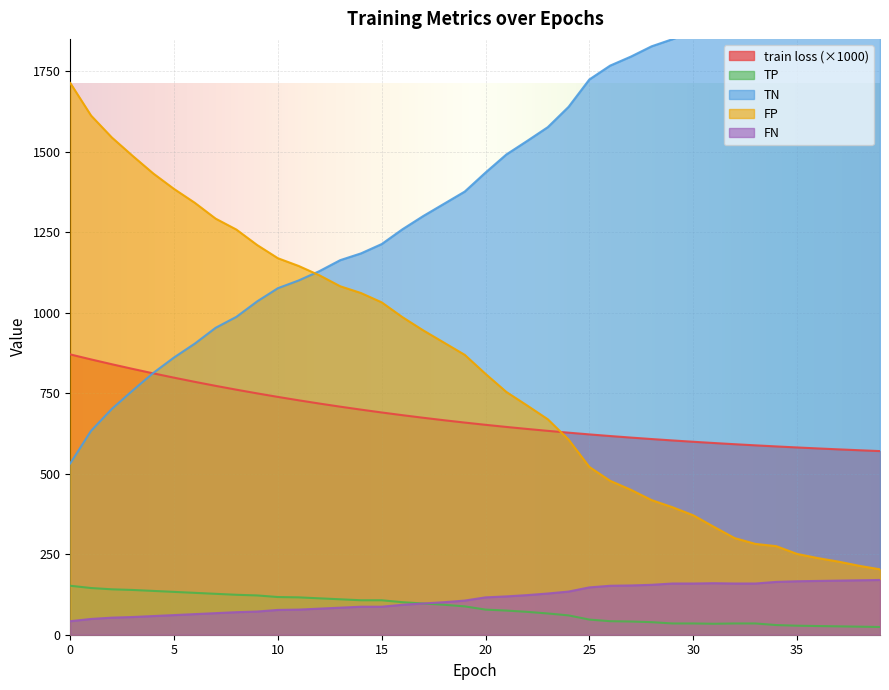

What is the approximate value of FP at 38?

214.0